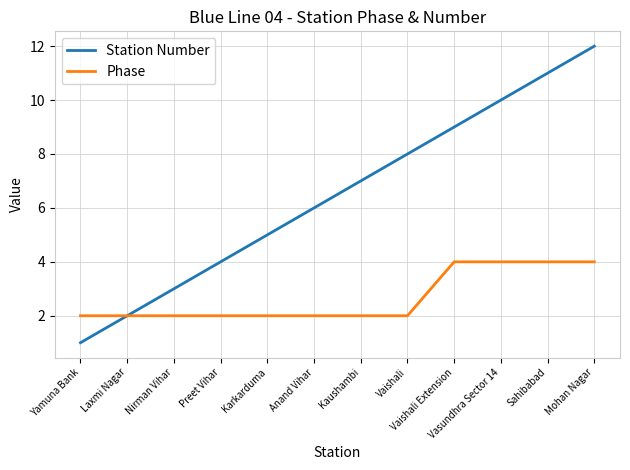

Which category has the lowest value in the Station Number series?

Yamuna Bank